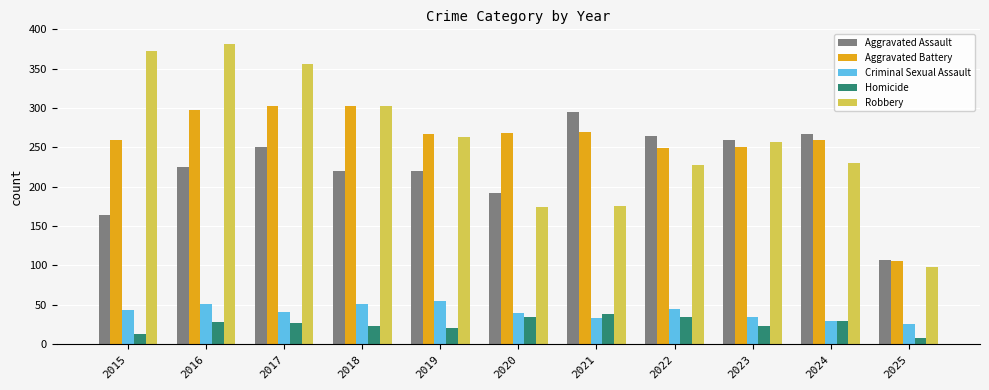

Rank the series by their maximum value, from lowest to highest.

Homicide, Criminal Sexual Assault, Aggravated Assault, Aggravated Battery, Robbery